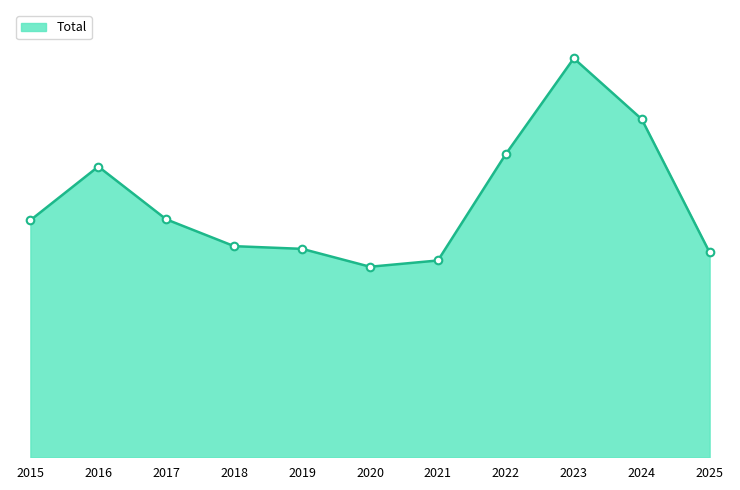

What is the ratio of the value at 2021 to the value at 2023?

0.5